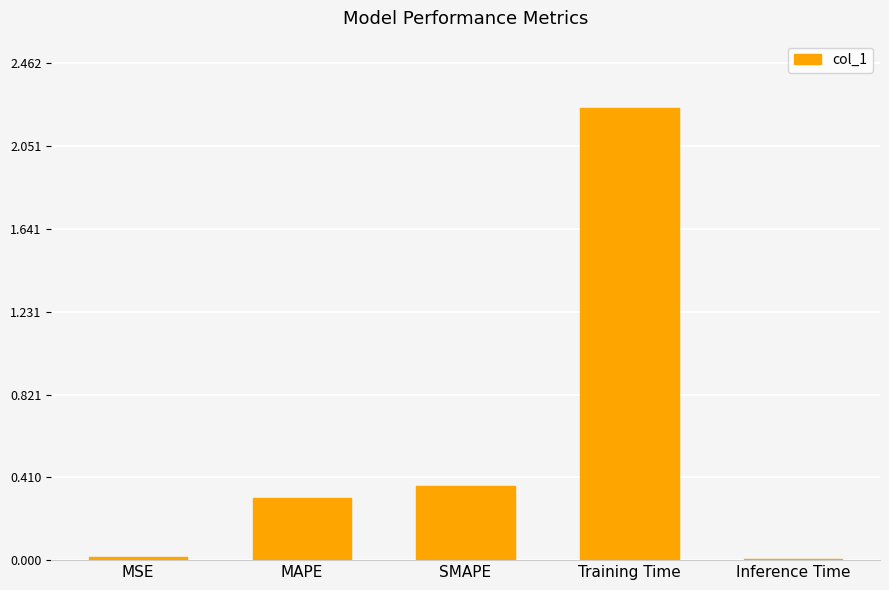

What is the change in value from MAPE to Training Time?

+1.9